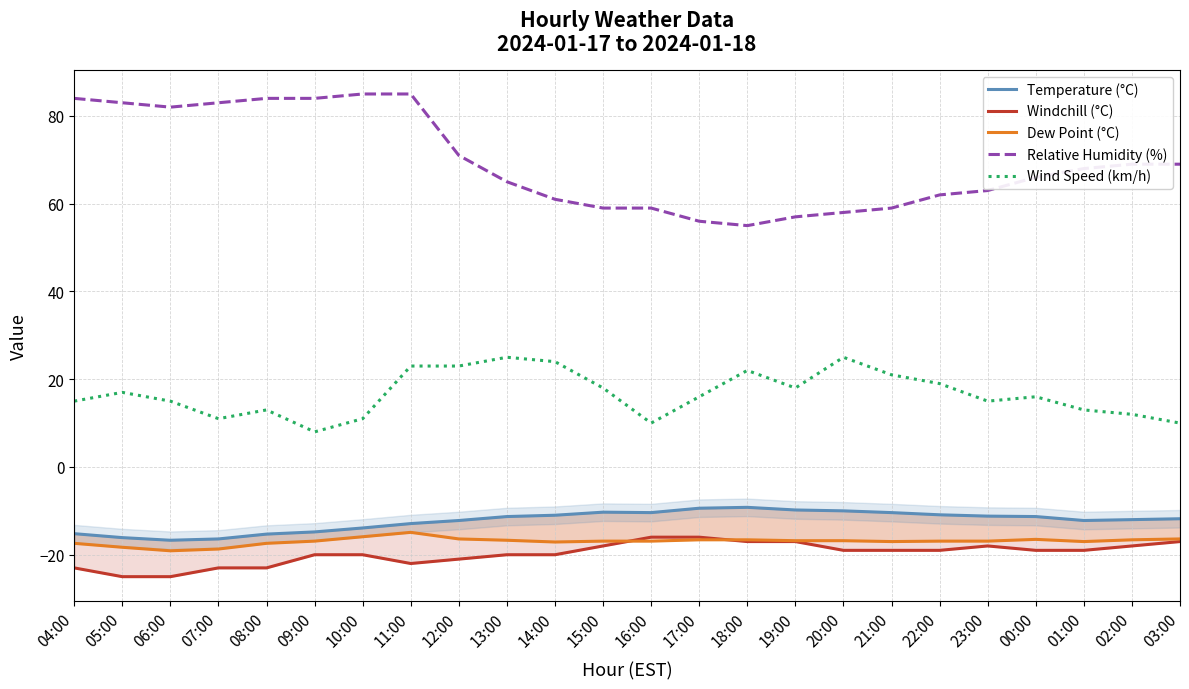

Read the Temperature (°C) value at 19:00.

-9.8